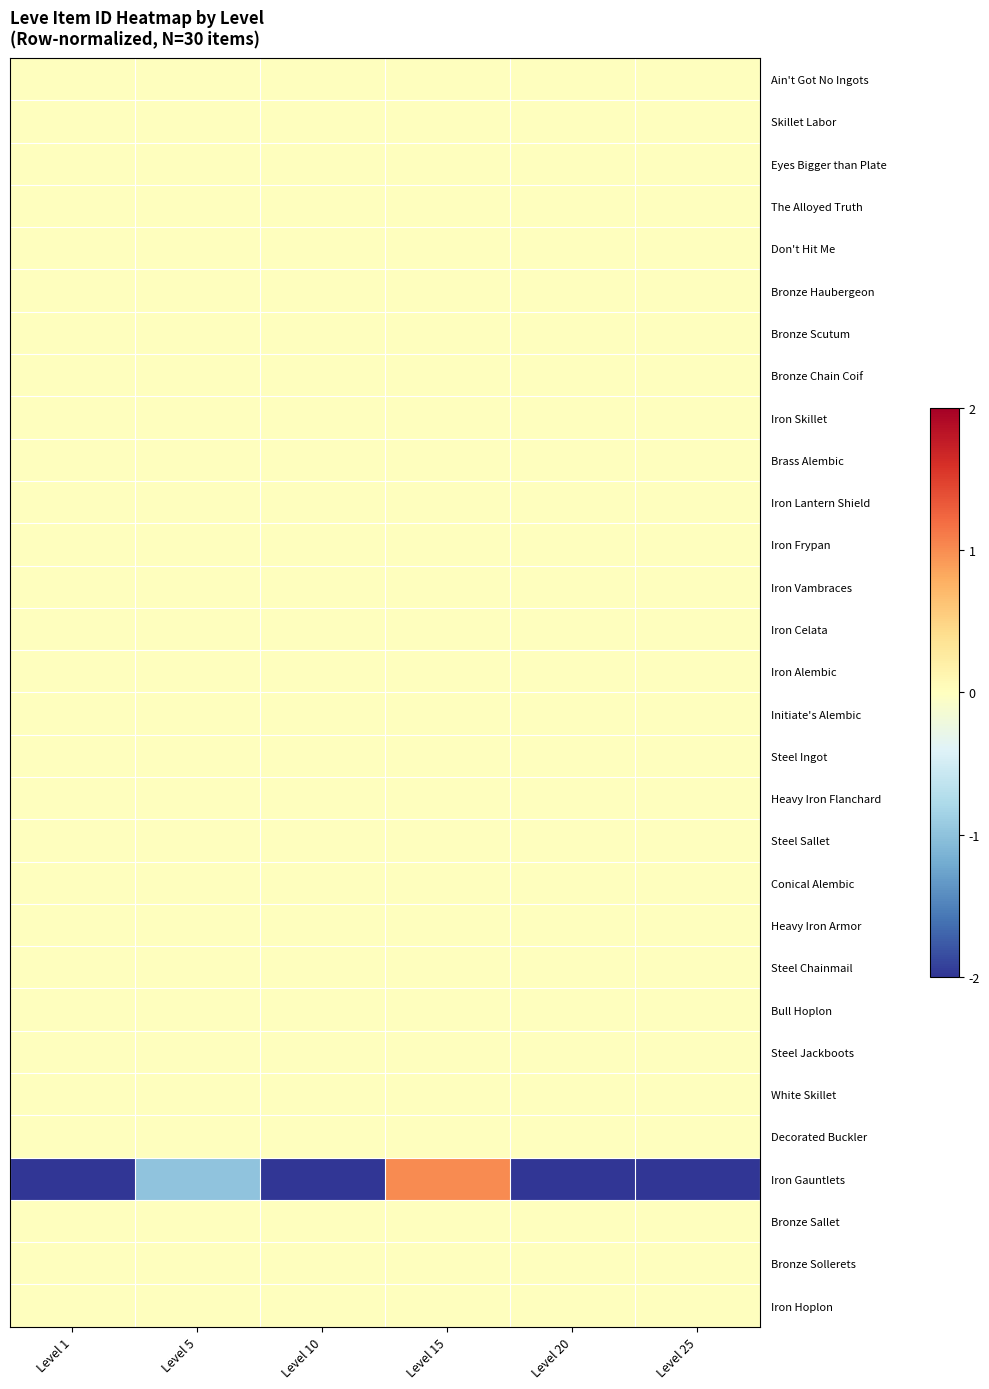

Reading left to right, extract all data points from this chart.

Ain't Got No Ingots: Level 1=0.0	Level 5=0.0	Level 10=0.0	Level 15=0.0	Level 20=0.0	Level 25=0.0
Skillet Labor: Level 1=0.0	Level 5=0.0	Level 10=0.0	Level 15=0.0	Level 20=0.0	Level 25=0.0
Eyes Bigger than Plate: Level 1=0.0	Level 5=0.0	Level 10=0.0	Level 15=0.0	Level 20=0.0	Level 25=0.0
The Alloyed Truth: Level 1=0.0	Level 5=0.0	Level 10=0.0	Level 15=0.0	Level 20=0.0	Level 25=0.0
Don't Hit Me: Level 1=0.0	Level 5=0.0	Level 10=0.0	Level 15=0.0	Level 20=0.0	Level 25=0.0
Bronze Haubergeon: Level 1=0.0	Level 5=0.0	Level 10=0.0	Level 15=0.0	Level 20=0.0	Level 25=0.0
Bronze Scutum: Level 1=0.0	Level 5=0.0	Level 10=0.0	Level 15=0.0	Level 20=0.0	Level 25=0.0
Bronze Chain Coif: Level 1=0.0	Level 5=0.0	Level 10=0.0	Level 15=0.0	Level 20=0.0	Level 25=0.0
Iron Skillet: Level 1=0.0	Level 5=0.0	Level 10=0.0	Level 15=0.0	Level 20=0.0	Level 25=0.0
Brass Alembic: Level 1=0.0	Level 5=0.0	Level 10=0.0	Level 15=0.0	Level 20=0.0	Level 25=0.0
Iron Lantern Shield: Level 1=0.0	Level 5=0.0	Level 10=0.0	Level 15=0.0	Level 20=0.0	Level 25=0.0
Iron Frypan: Level 1=0.0	Level 5=0.0	Level 10=0.0	Level 15=0.0	Level 20=0.0	Level 25=0.0
Iron Vambraces: Level 1=0.0	Level 5=0.0	Level 10=0.0	Level 15=0.0	Level 20=0.0	Level 25=0.0
Iron Celata: Level 1=0.0	Level 5=0.0	Level 10=0.0	Level 15=0.0	Level 20=0.0	Level 25=0.0
Iron Alembic: Level 1=0.0	Level 5=0.0	Level 10=0.0	Level 15=0.0	Level 20=0.0	Level 25=0.0
Initiate's Alembic: Level 1=0.0	Level 5=0.0	Level 10=0.0	Level 15=0.0	Level 20=0.0	Level 25=0.0
Steel Ingot: Level 1=0.0	Level 5=0.0	Level 10=0.0	Level 15=0.0	Level 20=0.0	Level 25=0.0
Heavy Iron Flanchard: Level 1=0.0	Level 5=0.0	Level 10=0.0	Level 15=0.0	Level 20=0.0	Level 25=0.0
Steel Sallet: Level 1=0.0	Level 5=0.0	Level 10=0.0	Level 15=0.0	Level 20=0.0	Level 25=0.0
Conical Alembic: Level 1=0.0	Level 5=0.0	Level 10=0.0	Level 15=0.0	Level 20=0.0	Level 25=0.0
Heavy Iron Armor: Level 1=0.0	Level 5=0.0	Level 10=0.0	Level 15=0.0	Level 20=0.0	Level 25=0.0
Steel Chainmail: Level 1=0.0	Level 5=0.0	Level 10=0.0	Level 15=0.0	Level 20=0.0	Level 25=0.0
Bull Hoplon: Level 1=0.0	Level 5=0.0	Level 10=0.0	Level 15=0.0	Level 20=0.0	Level 25=0.0
Steel Jackboots: Level 1=0.0	Level 5=0.0	Level 10=0.0	Level 15=0.0	Level 20=0.0	Level 25=0.0
White Skillet: Level 1=0.0	Level 5=0.0	Level 10=0.0	Level 15=0.0	Level 20=0.0	Level 25=0.0
Decorated Buckler: Level 1=0.0	Level 5=0.0	Level 10=0.0	Level 15=0.0	Level 20=0.0	Level 25=0.0
Iron Gauntlets: Level 1=-2.5	Level 5=-1.0	Level 10=-2.5	Level 15=1.0	Level 20=-2.5	Level 25=-2.5
Bronze Sallet: Level 1=0.0	Level 5=0.0	Level 10=0.0	Level 15=0.0	Level 20=0.0	Level 25=0.0
Bronze Sollerets: Level 1=0.0	Level 5=0.0	Level 10=0.0	Level 15=0.0	Level 20=0.0	Level 25=0.0
Iron Hoplon: Level 1=0.0	Level 5=0.0	Level 10=0.0	Level 15=0.0	Level 20=0.0	Level 25=0.0